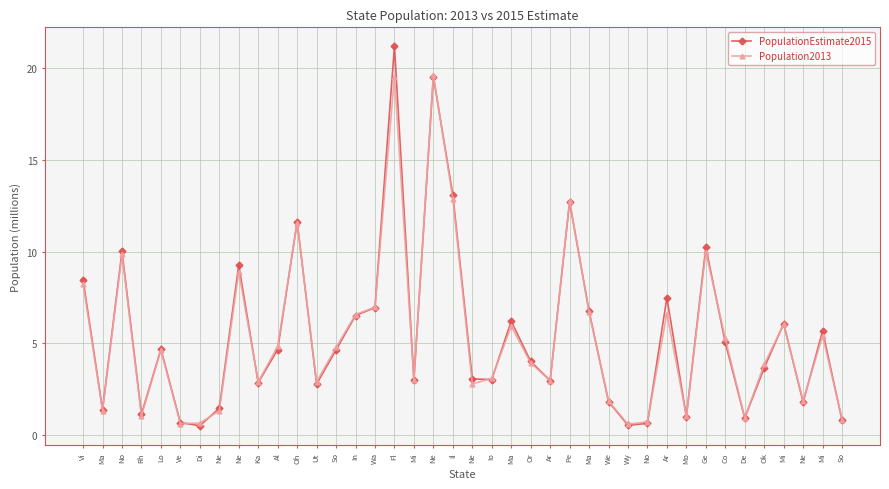

List the series in order of their peak value, lowest first.

Population2013, PopulationEstimate2015